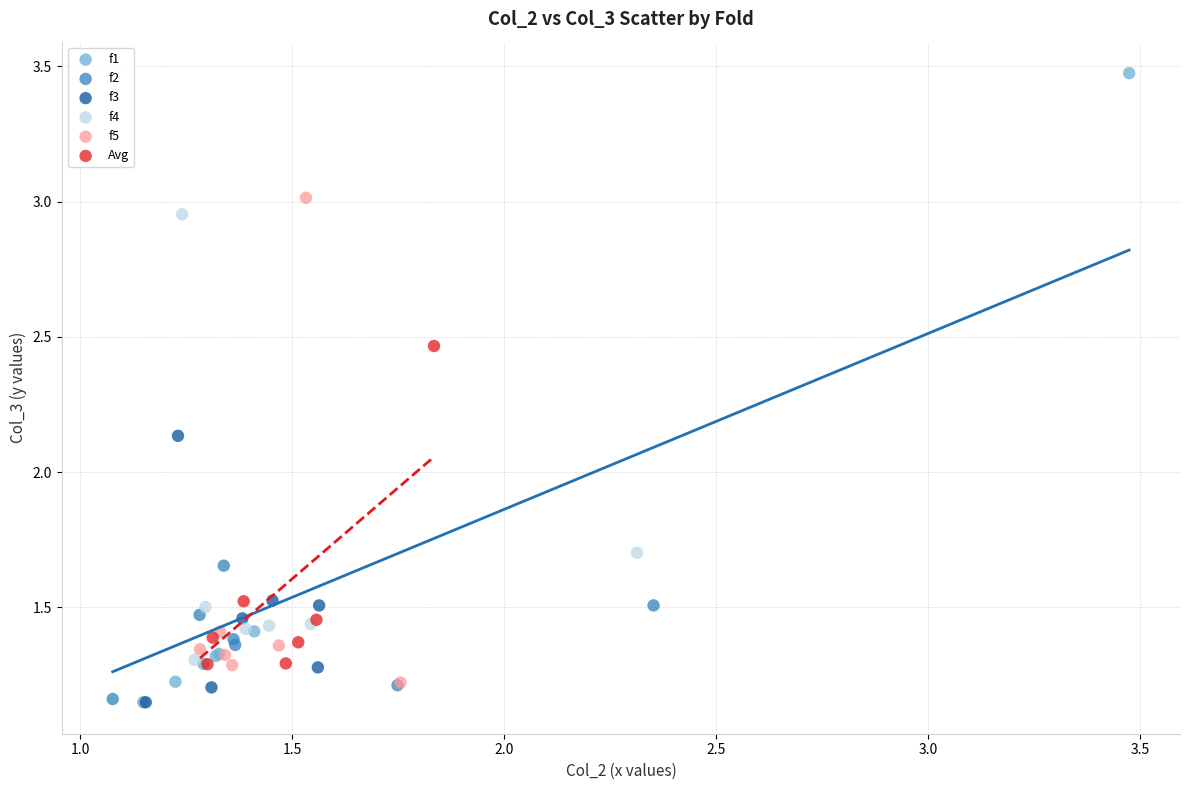

Which series has the largest Y range (max minus min)?

f1